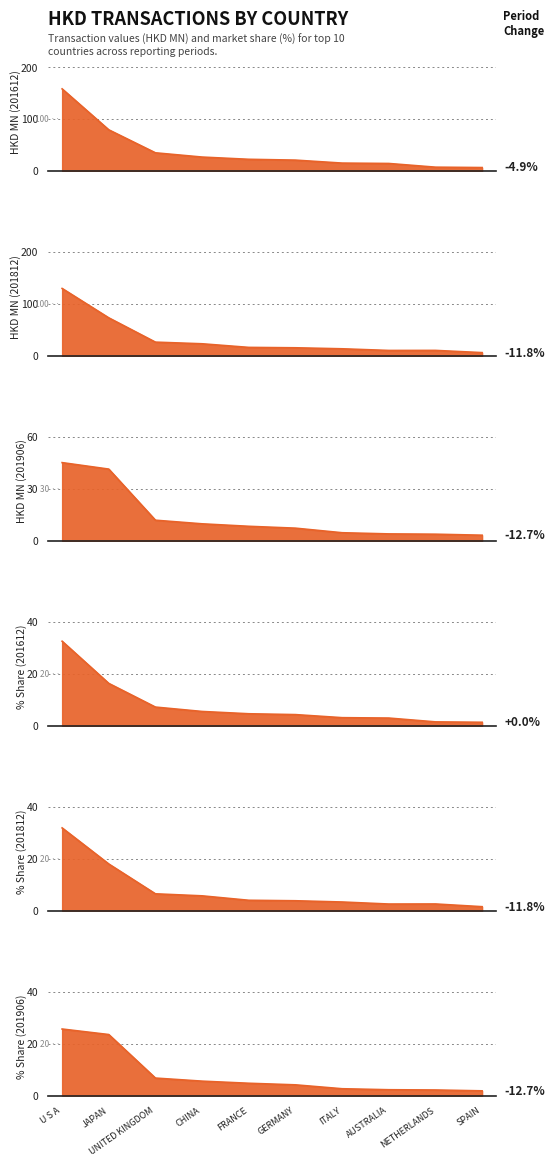

Reading right to left, extract all data points from this chart.

201612: 6.5	7.2	14.3	15.1	20.8	22.4	26.7	34.9	79.2	158.1
201812: 6.2	10.5	10.4	13.6	15.5	16.3	23.3	26.4	73.3	129.9
201906: 3.2	3.8	4.0	4.7	7.3	8.4	9.8	11.9	41.5	45.2
201612_share: 1.3	1.5	3.0	3.1	4.3	4.6	5.5	7.2	16.3	32.6
201812_share: 1.5	2.6	2.6	3.3	3.8	4.0	5.7	6.5	18.0	31.9
201906_share: 1.8	2.2	2.3	2.6	4.1	4.8	5.6	6.8	23.5	25.7